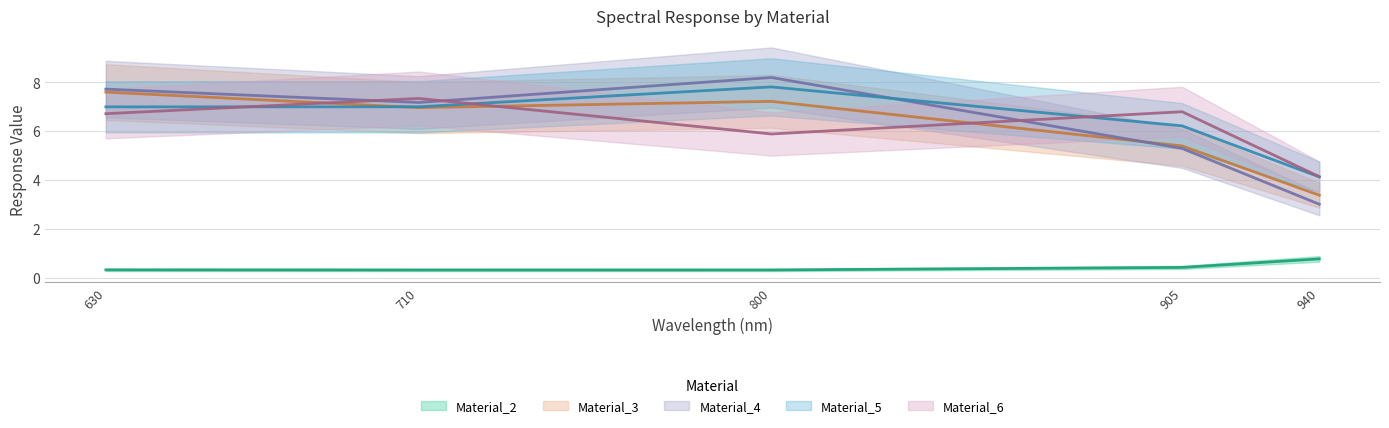

Which label corresponds to the largest value in the chart?

800